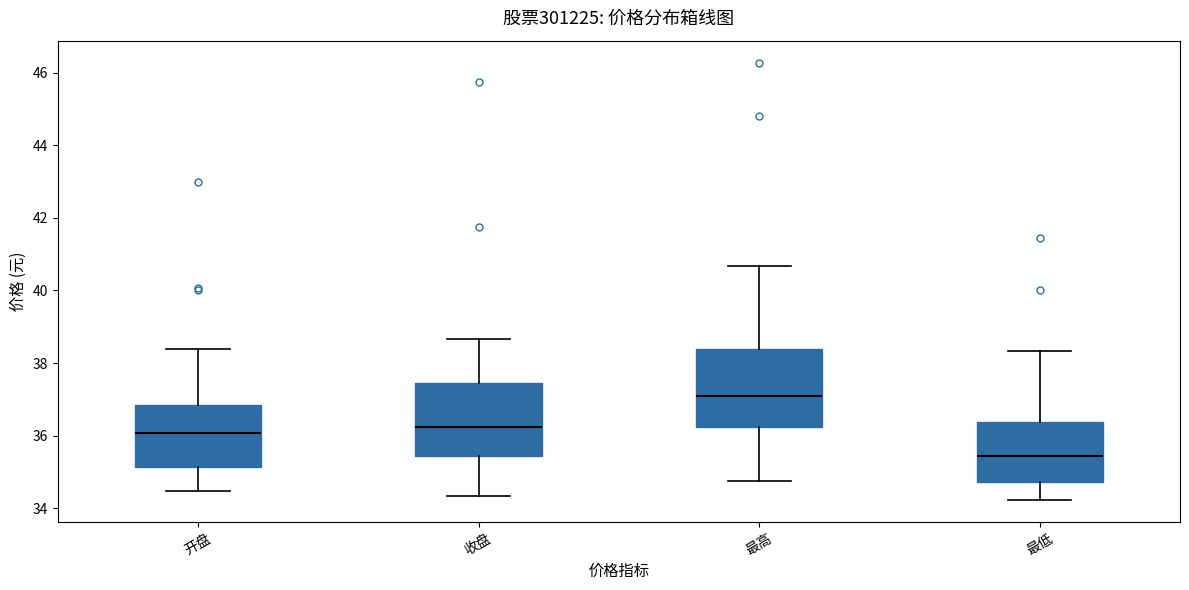

Reading left to right, read every box against the y-axis: the position of its median line, the range the box covers, and the ends of its whiskers. The values are not printed on the chart, so give them approximately, as read against the axis.

开盘: median 36.0, box 35.2 to 36.8, whiskers 34.4 to 38.4
收盘: median 36.2, box 35.4 to 37.4, whiskers 34.4 to 38.6
最高: median 37.0, box 36.2 to 38.4, whiskers 34.8 to 40.6
最低: median 35.4, box 34.8 to 36.4, whiskers 34.2 to 38.4